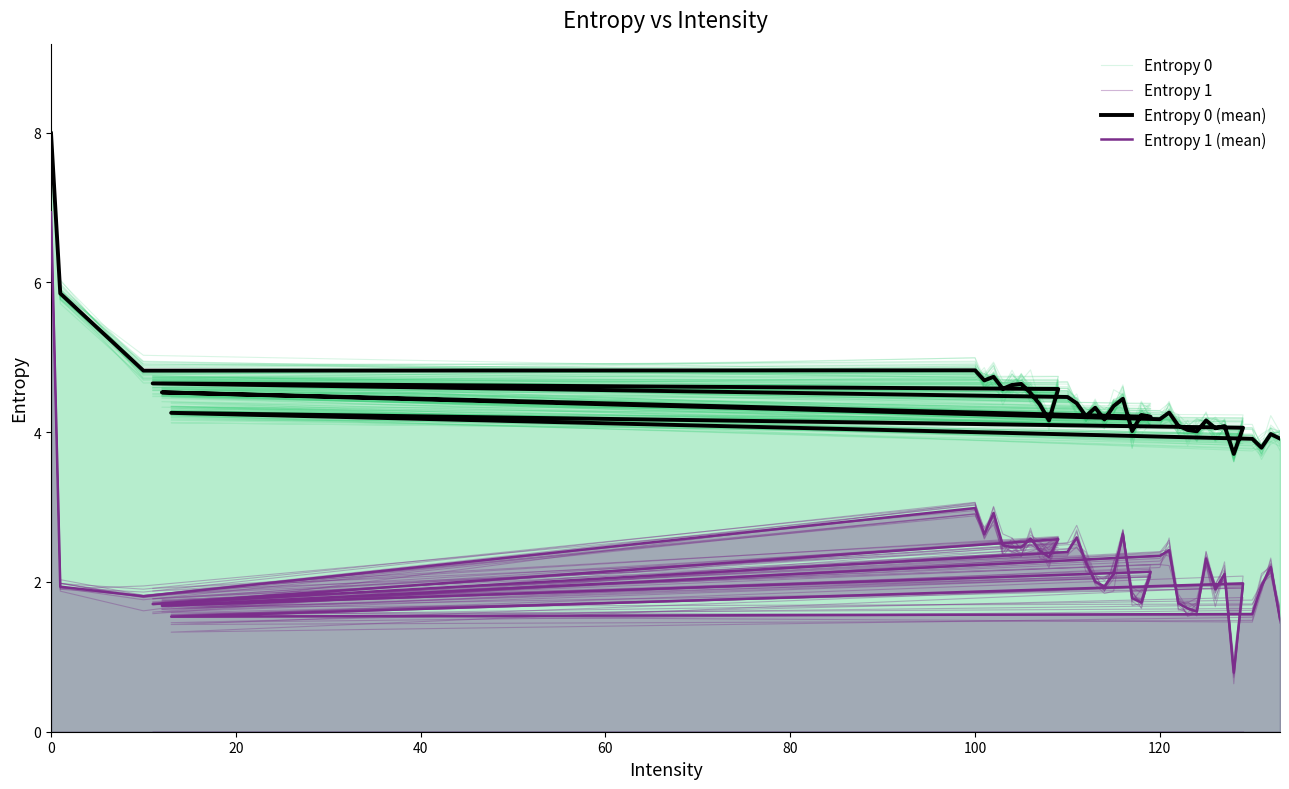

True or false: Entropy 1 and Entropy 0 cross at least once.

False